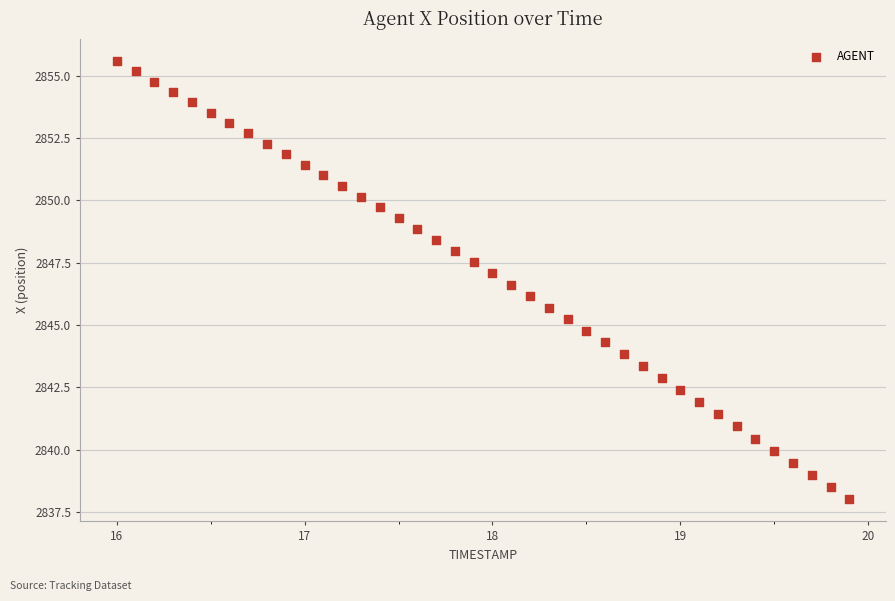

What is the range of X values (max minus min)?

3.9